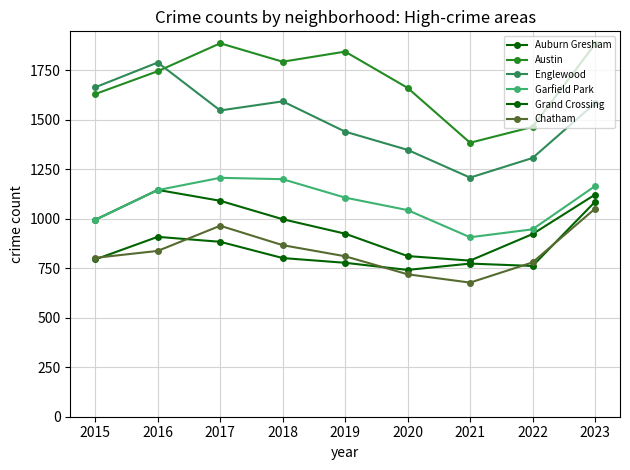

Does the chart have visible grid lines?

Yes